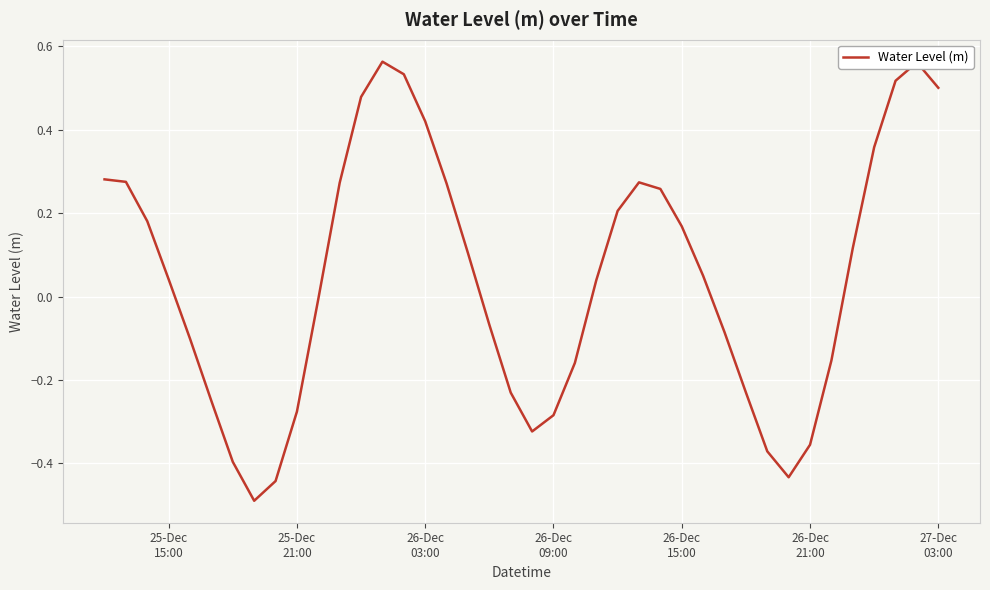

What is the difference between the maximum and minimum values?

1.1